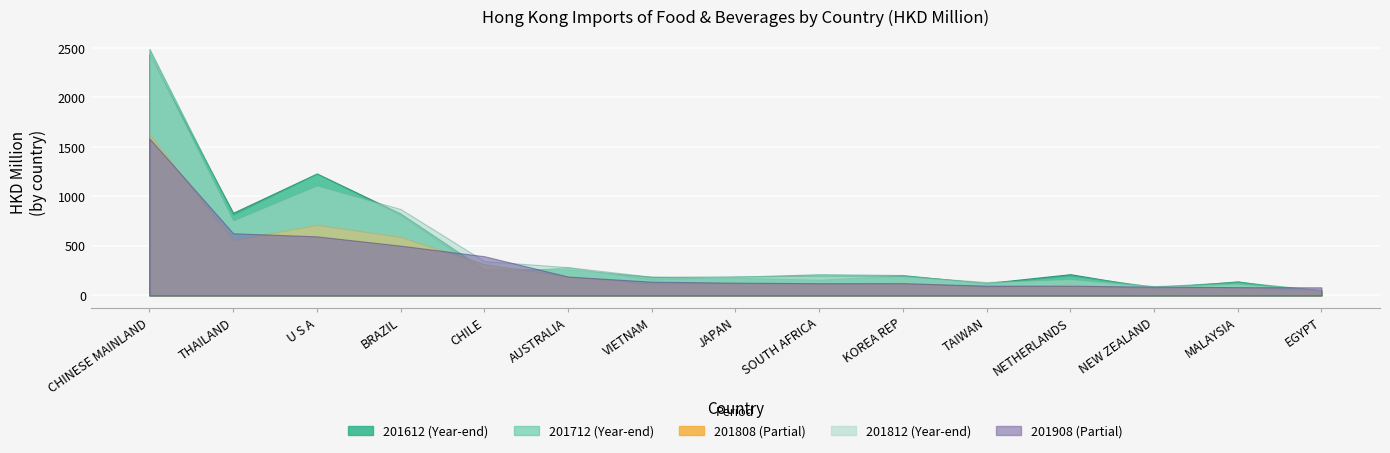

After their last crossing, which series has the higher values: 201812 or 201908?

201908